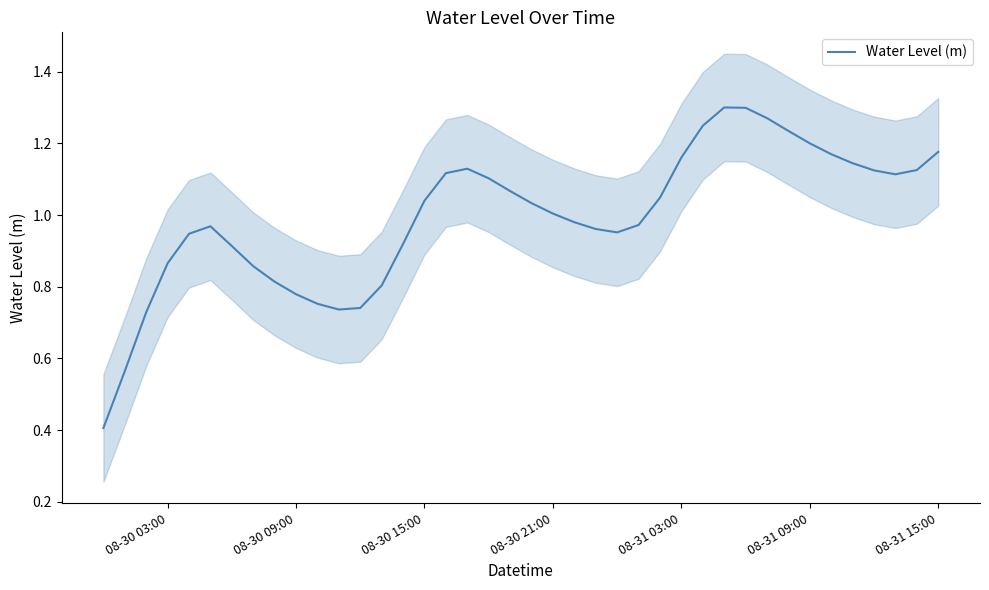

What is the minimum value for Water Level (m)?

0.4